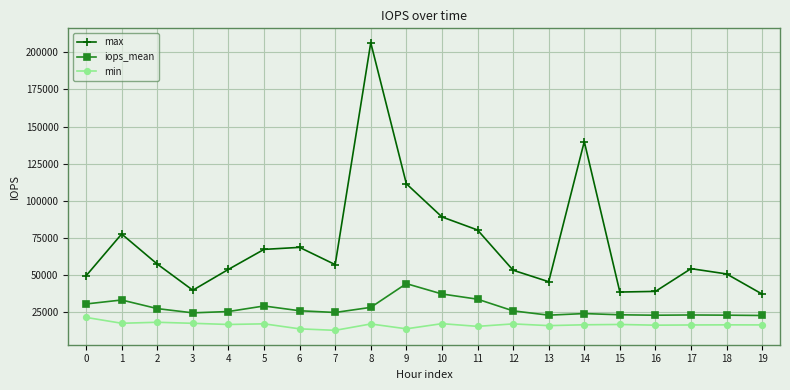

Does the chart have visible grid lines?

Yes